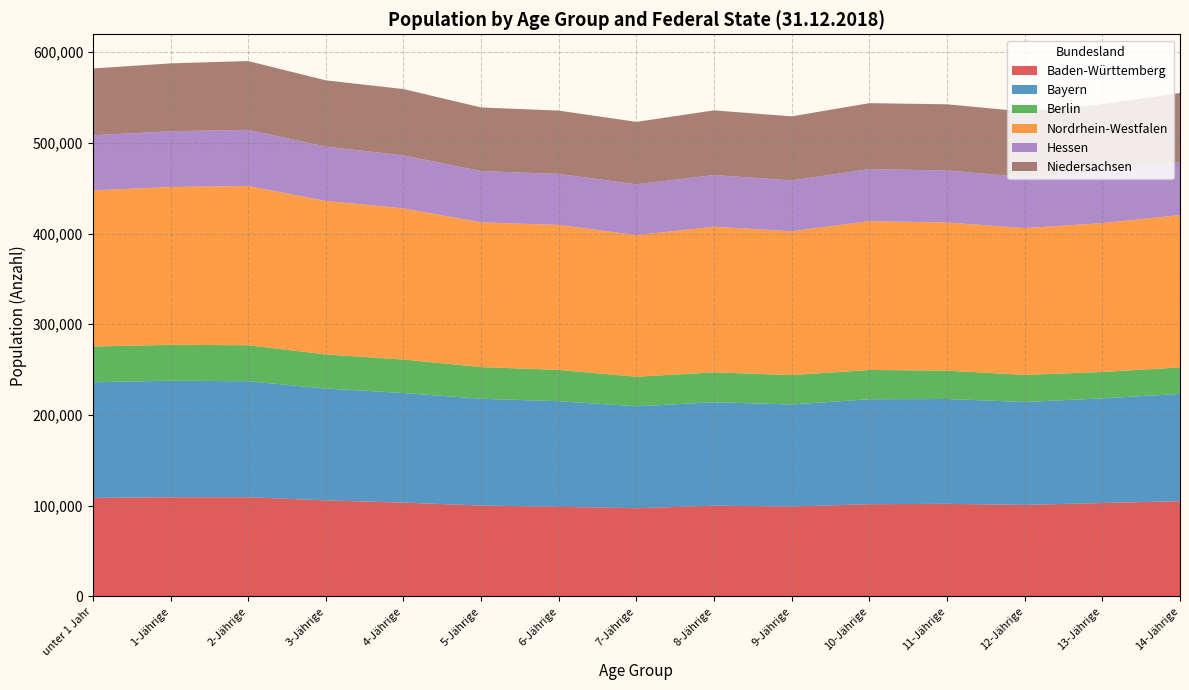

Reading left to right, what are all the values shown in this chart?

Baden-Württemberg: 108601	109322	109354	105856	103423	100253	98794	97261	100040	99098	101705	102098	100922	102994	105044
Bayern: 127510	128495	127859	123344	120799	117677	116369	112332	114013	112506	115677	115546	113410	115364	118206
Berlin: 39362	39548	39696	37560	36922	34902	34535	32599	32945	32423	32275	31268	29865	29073	29195
Nordrhein-Westfalen: 172060	173986	175494	169193	166559	159524	159783	156118	160537	158434	163993	163281	161788	164099	167908
Hessen: 60791	61397	61948	59882	58435	56521	56219	55988	56968	56135	57395	57362	56187	57303	58117
Niedersachsen: 73614	74824	75784	73037	73133	70116	69824	68801	71287	70564	72704	72912	72262	73784	76462